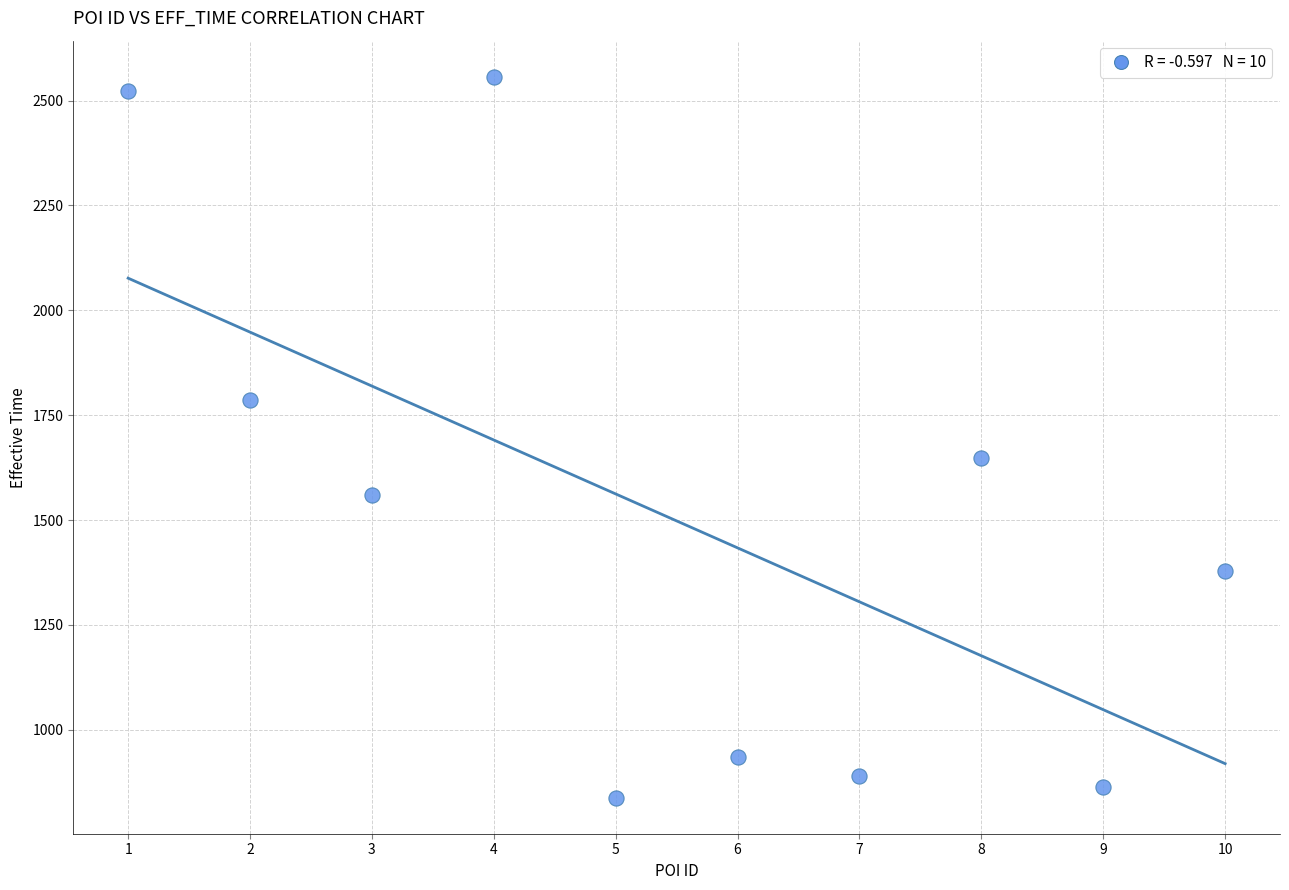

What is the range of X values (max minus min)?

9